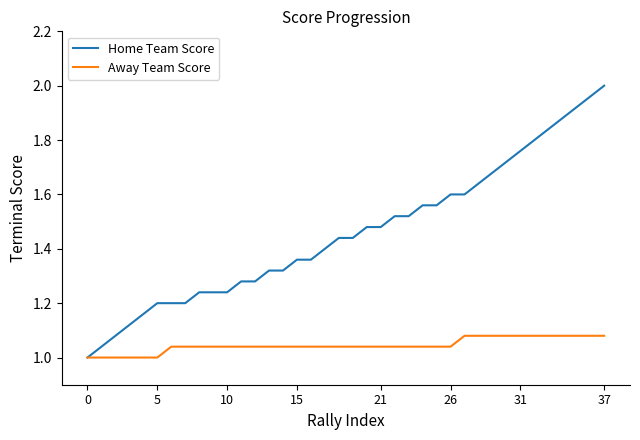

Which series has the widest spread of values?

Home Team Score